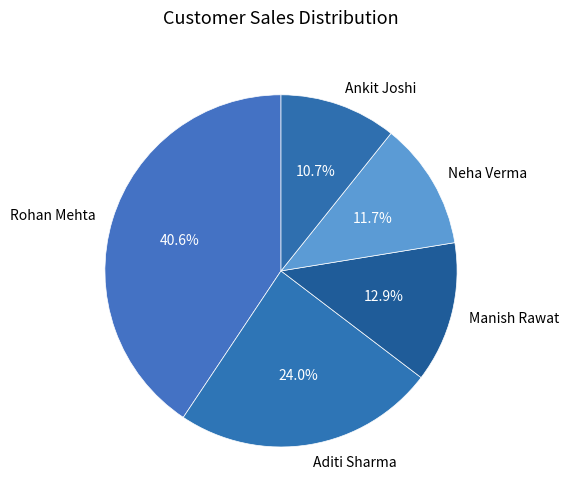

What is the largest slice in the pie chart?

Rohan Mehta